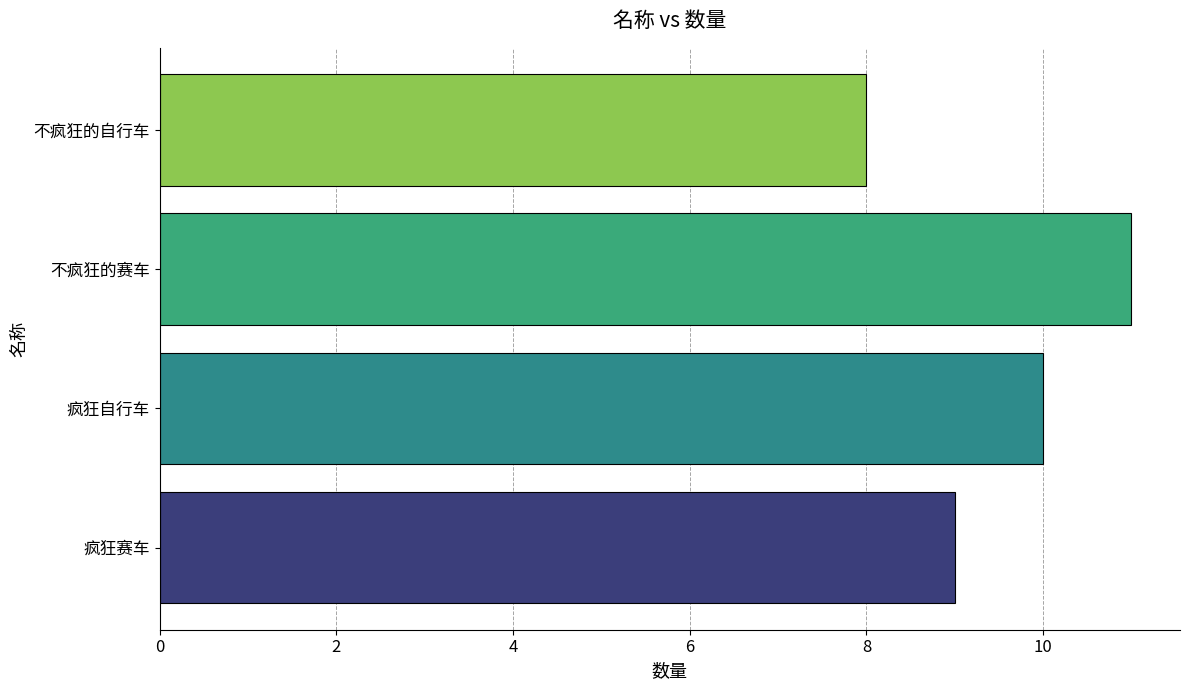

Reading bottom to top, extract all data points from this chart.

疯狂赛车=9	疯狂自行车=10	不疯狂的赛车=11	不疯狂的自行车=8